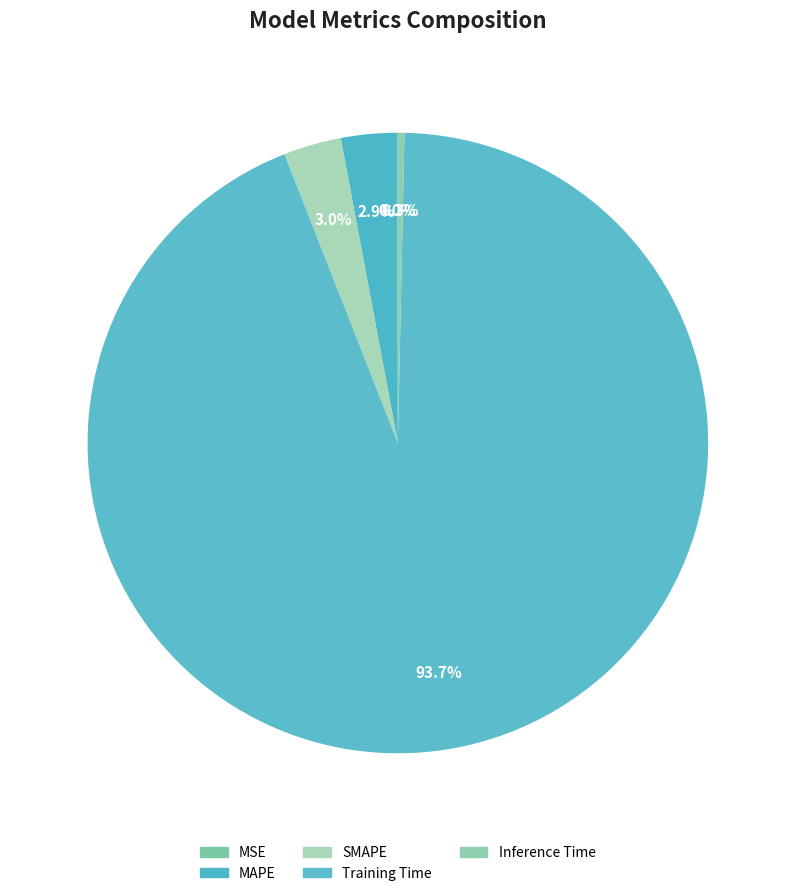

What is the change in value from MAPE to Inference Time?

-0.1